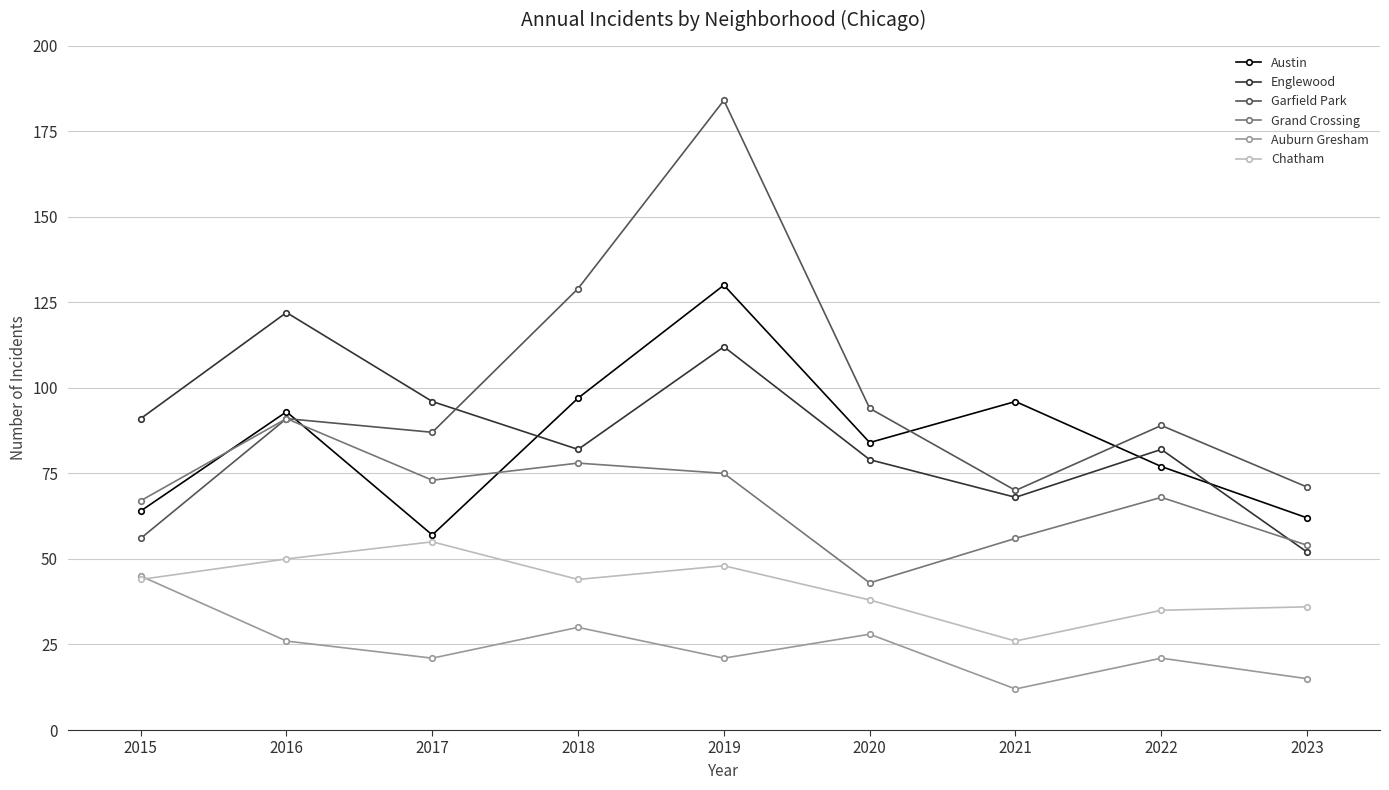

What is the approximate value of Austin at 2019, to the nearest 5?

130